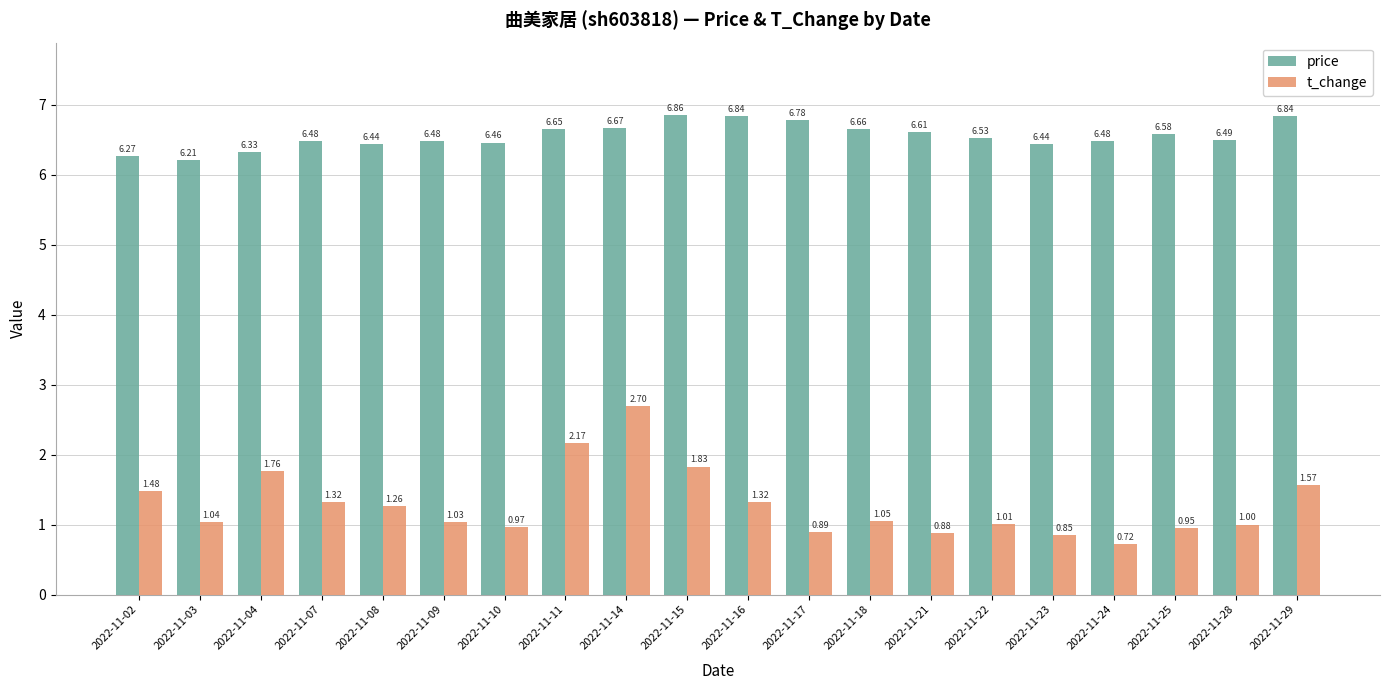

What is the difference between the maximum and minimum values in the t_change series?

2.0